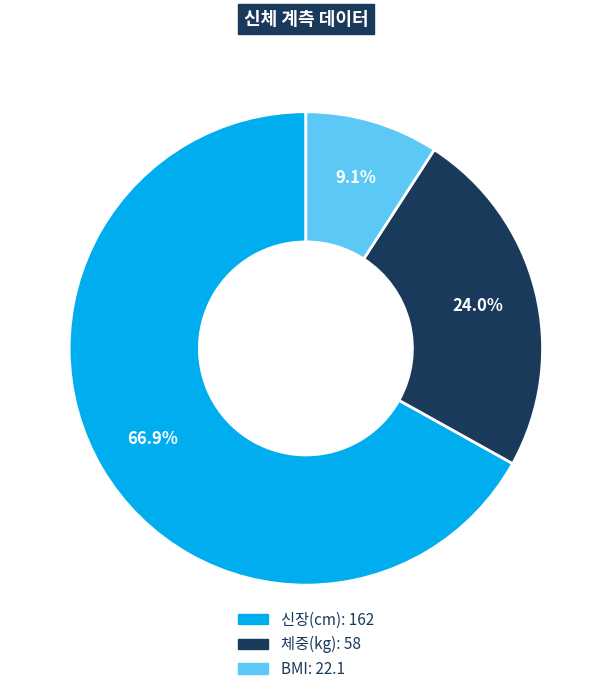

What is the majority slice?

신장(cm)